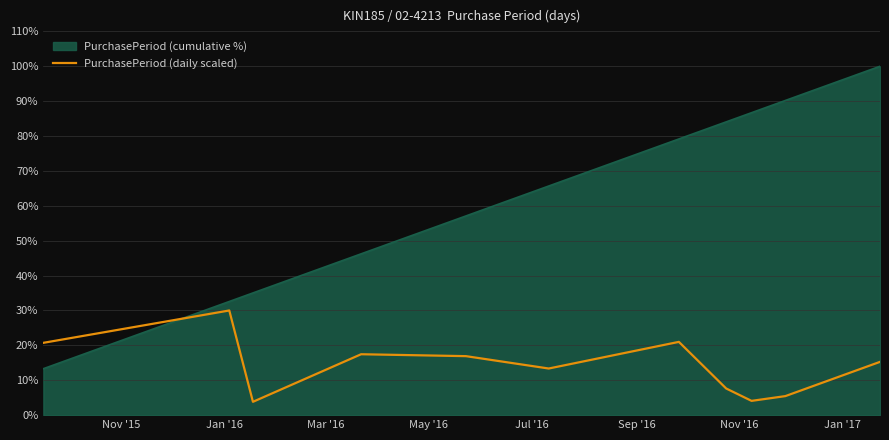

How many lines are shown in the chart?

2